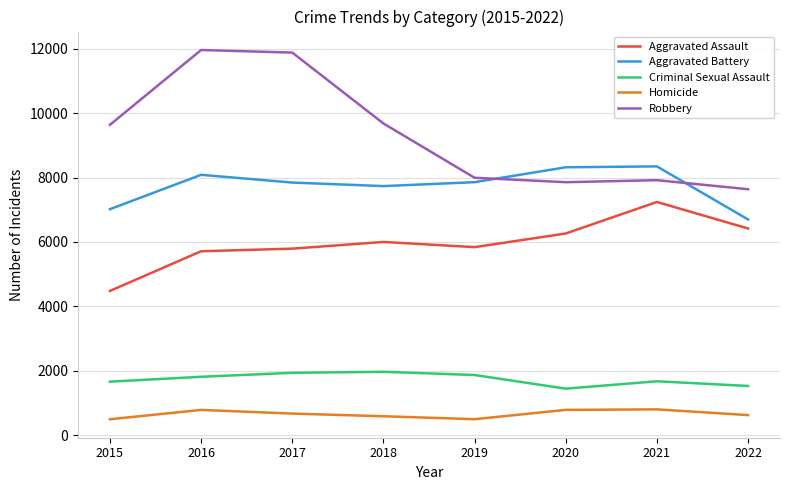

What is the smallest value displayed?

496